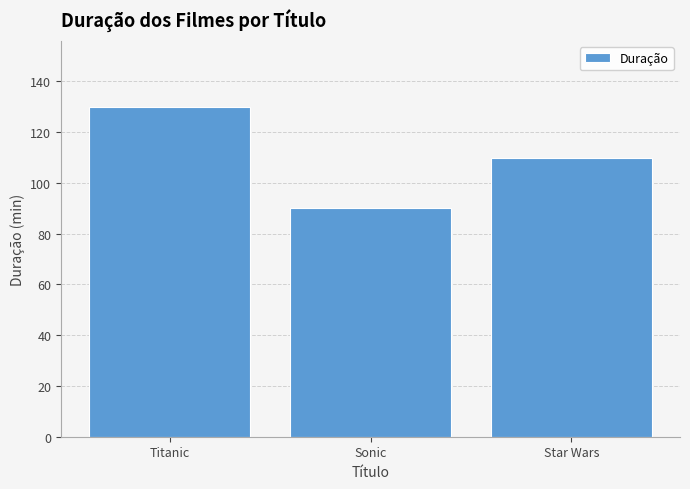

Reading left to right, what are all the values shown in this chart?

130	90	110